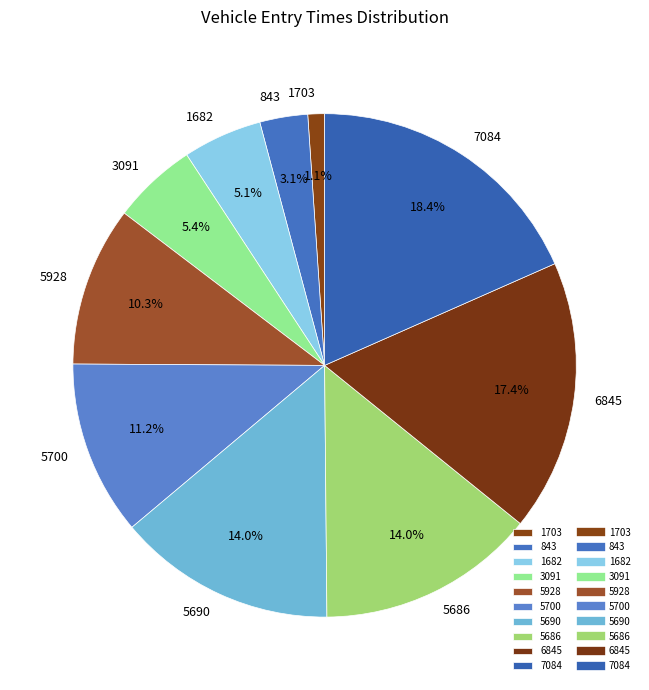

To the nearest percent, what is the difference between the 5700 and 7084 slice percentages?

7%